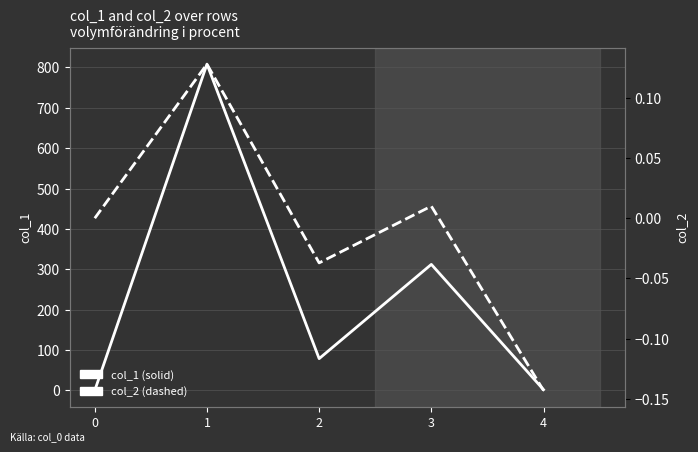

Rank the series by their average value, from lowest to highest.

col_2, col_1